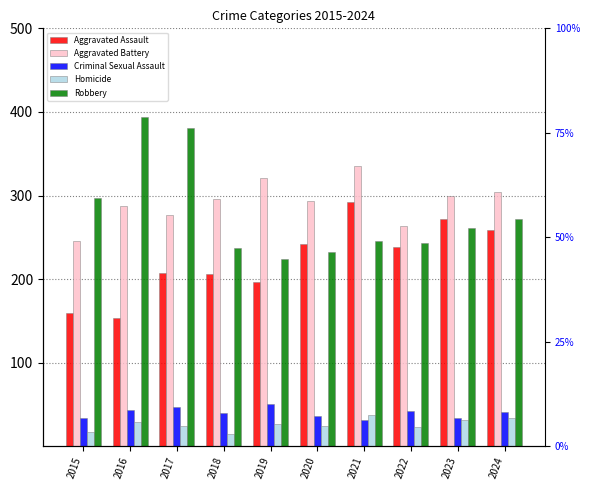

The value of Aggravated Assault at 2018 is 329. True or false?

False